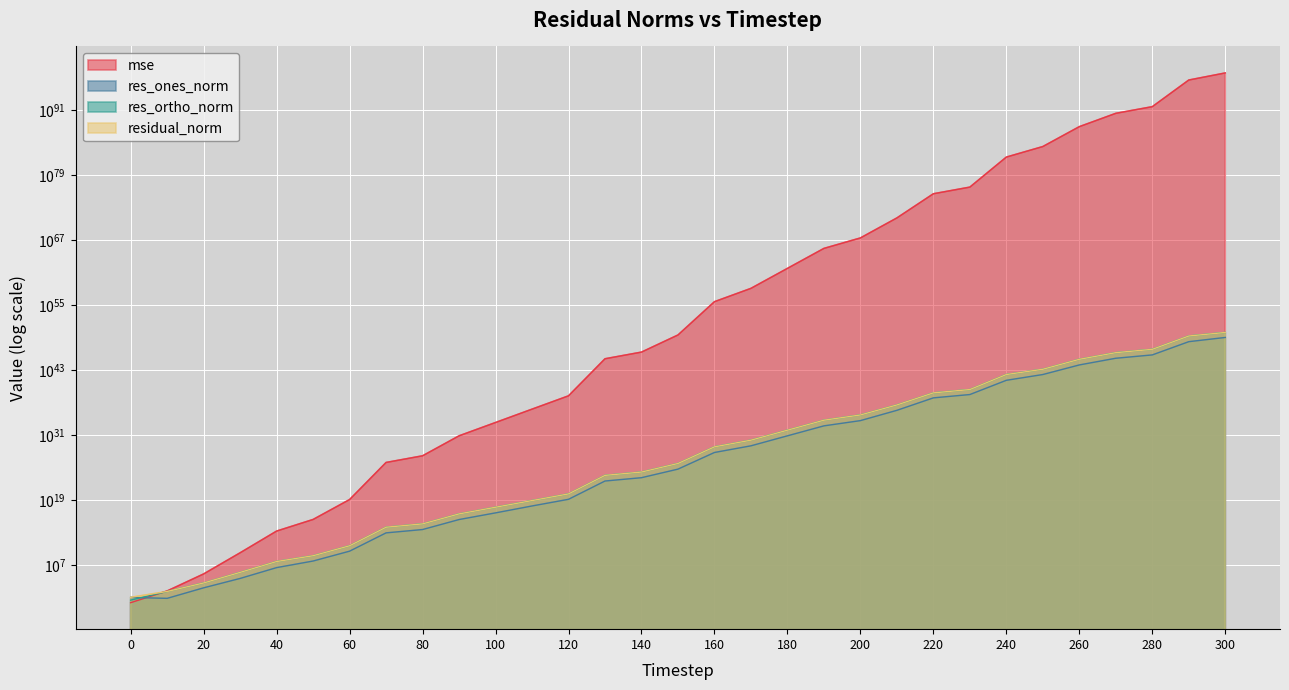

Which series changed the most between 40 and 210?

residual_norm